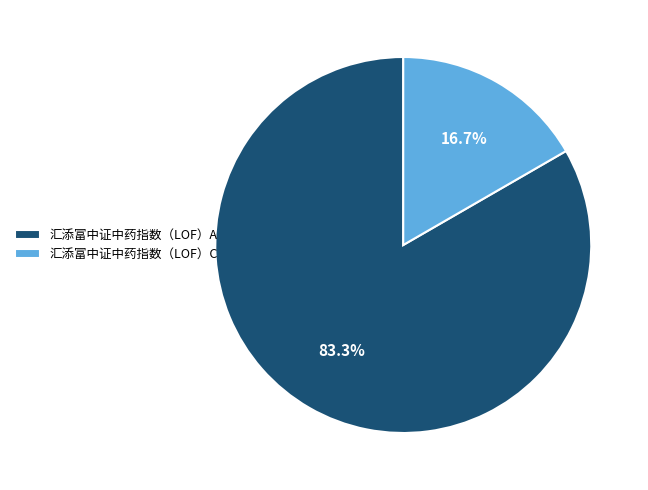

Between 汇添富中证中药指数（LOF）C and 汇添富中证中药指数（LOF）A, which is larger?

汇添富中证中药指数（LOF）A